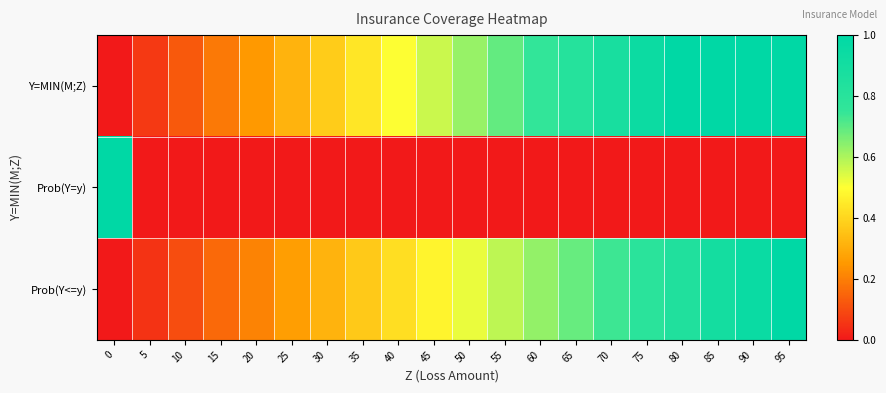

Rank the series at 95 from lowest to highest value.

Prob(Y=y), Y=MIN(M;Z), Prob(Y<=y)